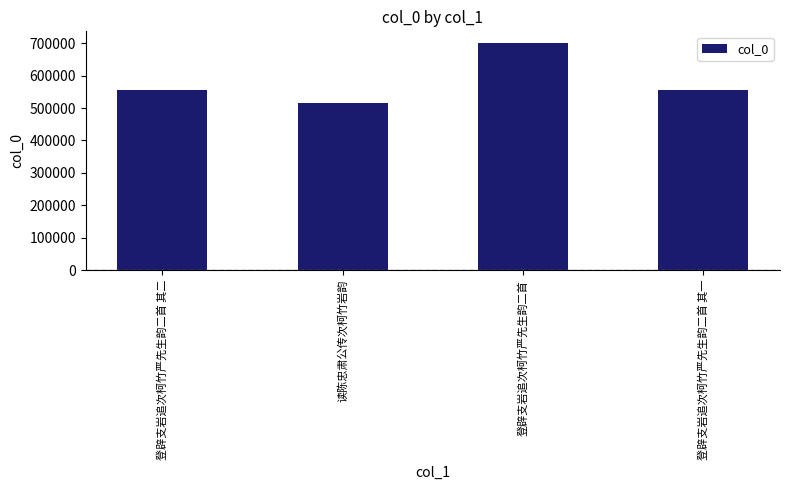

What is the change in value from 登辟支岩追次柯竹严先生韵二首 to 登辟支岩追次柯竹严先生韵二首 其一?

-146265